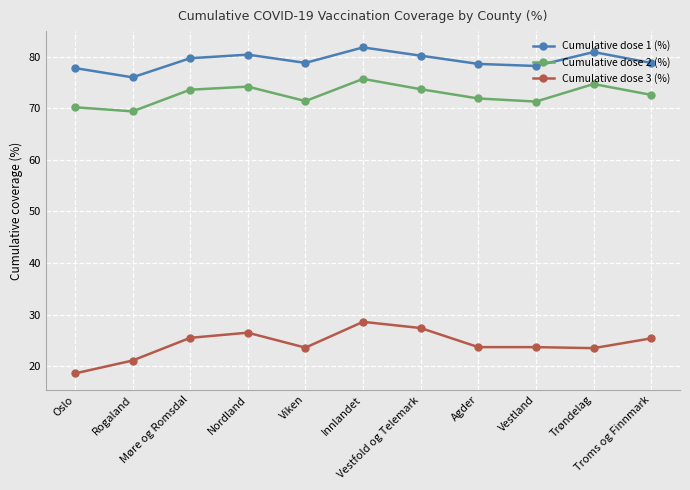

What is the value of the Cumulative dose 2 (%) point at the 3rd from the left?

73.6